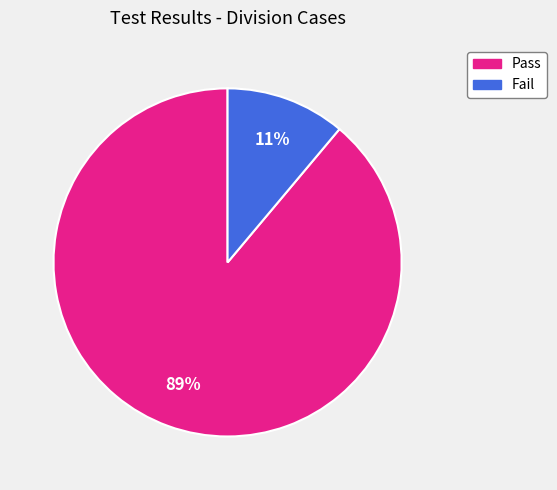

What is the smallest slice in the pie chart?

Fail